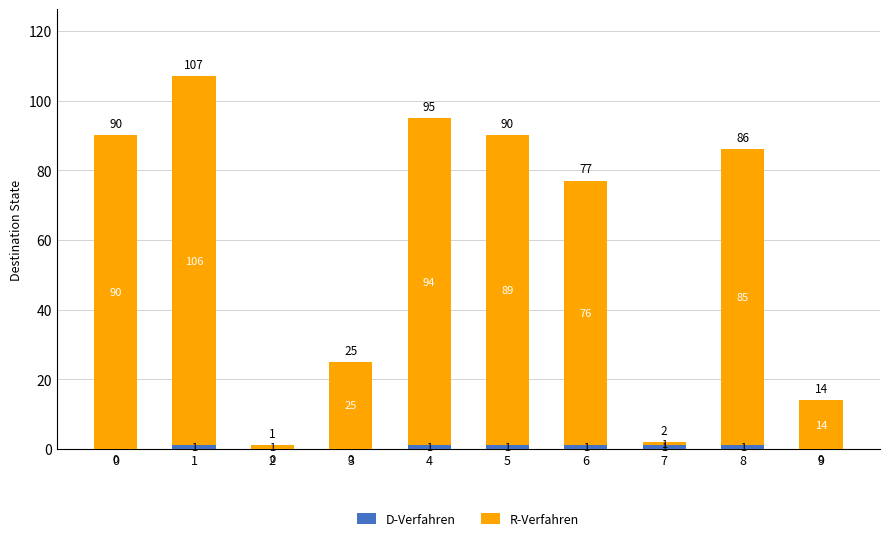

What is the total value across all series at 8?

86